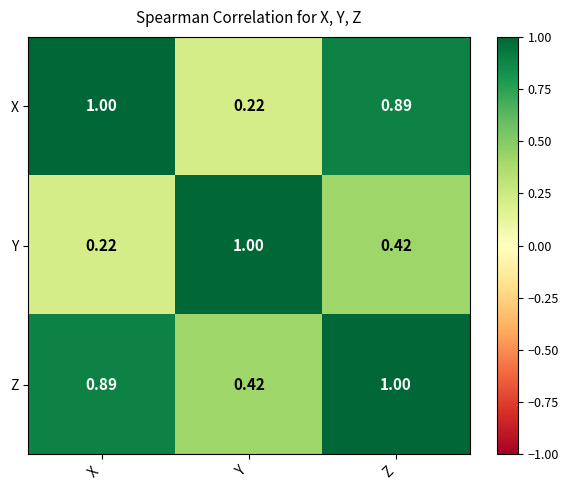

At which label is Z closest to 0?

Y